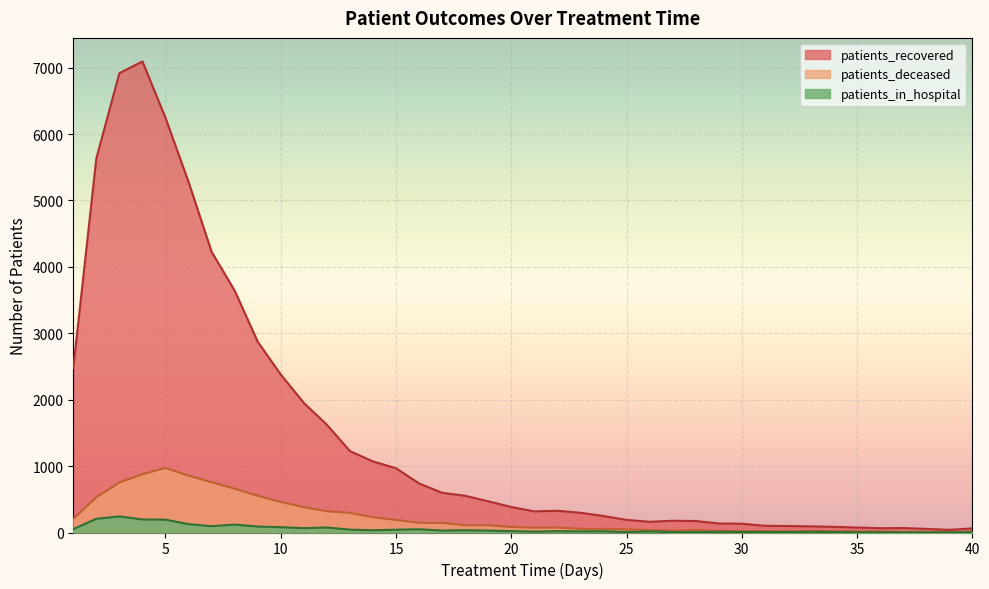

Between 1 and 33, which is larger?

1